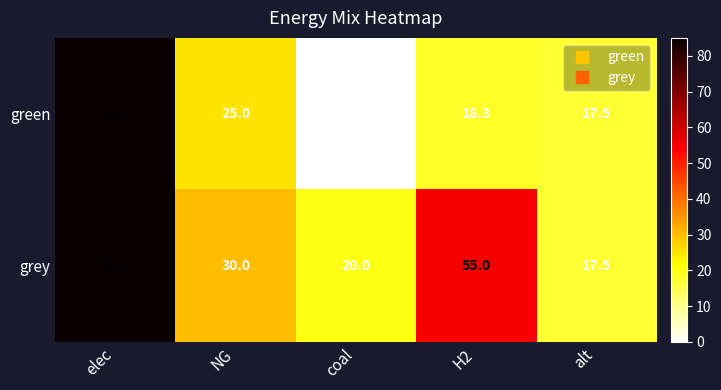

What is the total value across all series at NG?

55.0